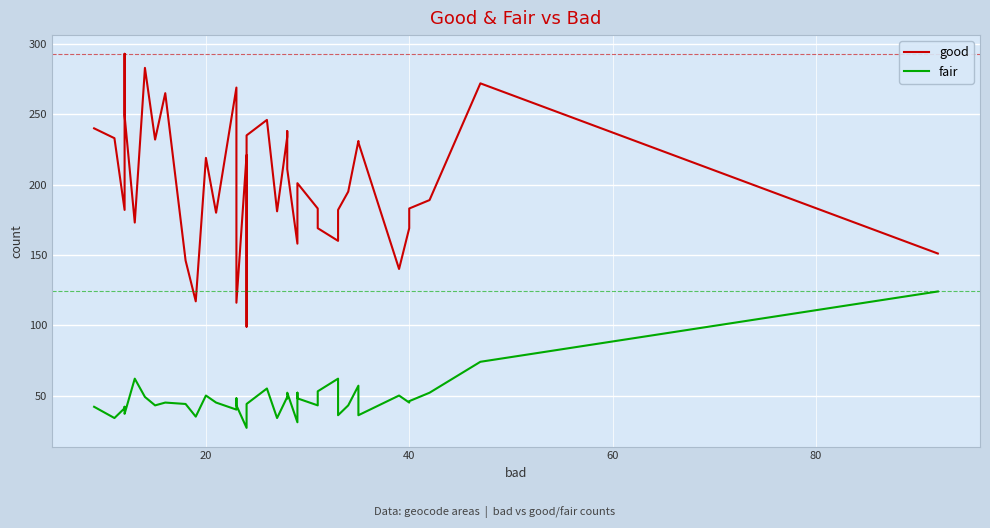

What are all the series names shown in the legend?

good, fair